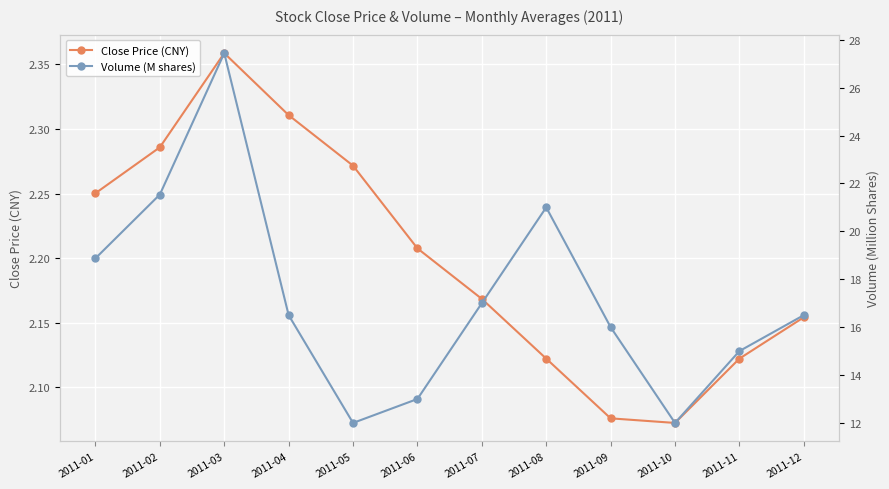

Reading left to right, transcribe all the data shown in this chart.

Close Price (CNY): 2011-01=2.3	2011-02=2.3	2011-03=2.4	2011-04=2.3	2011-05=2.3	2011-06=2.2	2011-07=2.2	2011-08=2.1	2011-09=2.1	2011-10=2.1	2011-11=2.1	2011-12=2.2
Volume (M shares): 2011-01=18.9	2011-02=21.5	2011-03=27.4	2011-04=16.5	2011-05=12.0	2011-06=13.0	2011-07=17.0	2011-08=21.0	2011-09=16.0	2011-10=12.0	2011-11=15.0	2011-12=16.5